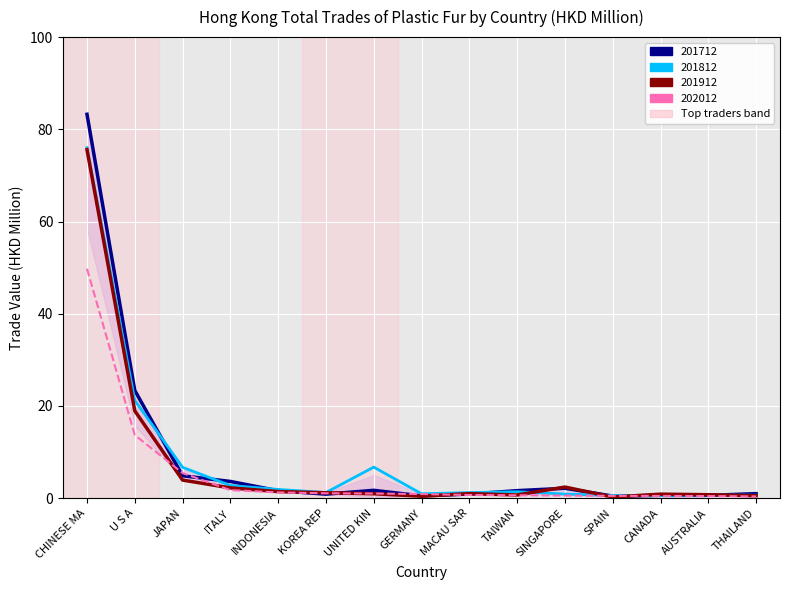

What is the total value across all series at INDONESIA?

6.2